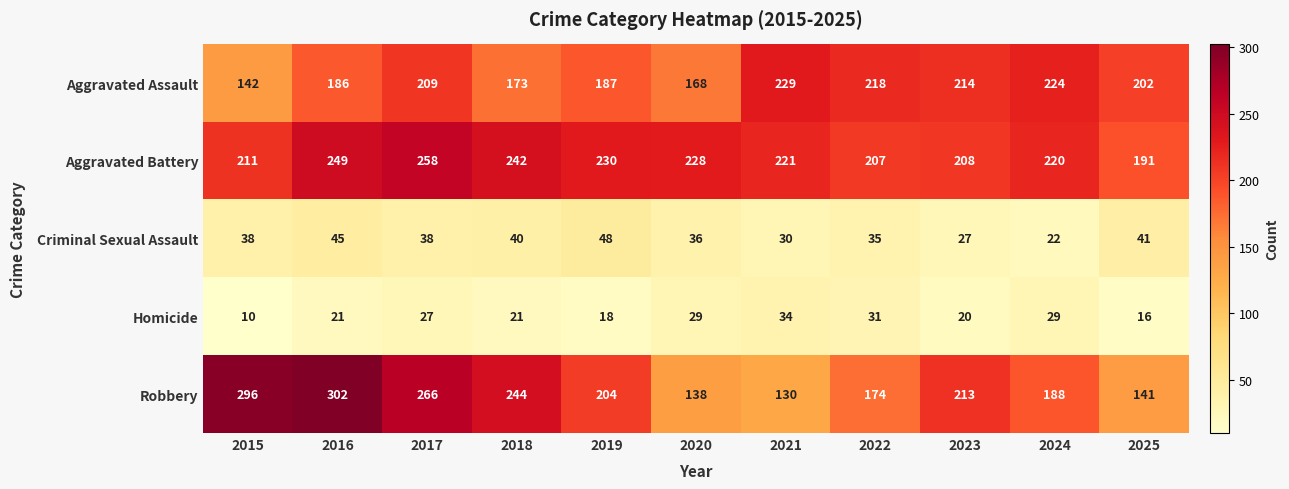

What is the difference between the highest and lowest values at 2018?

223